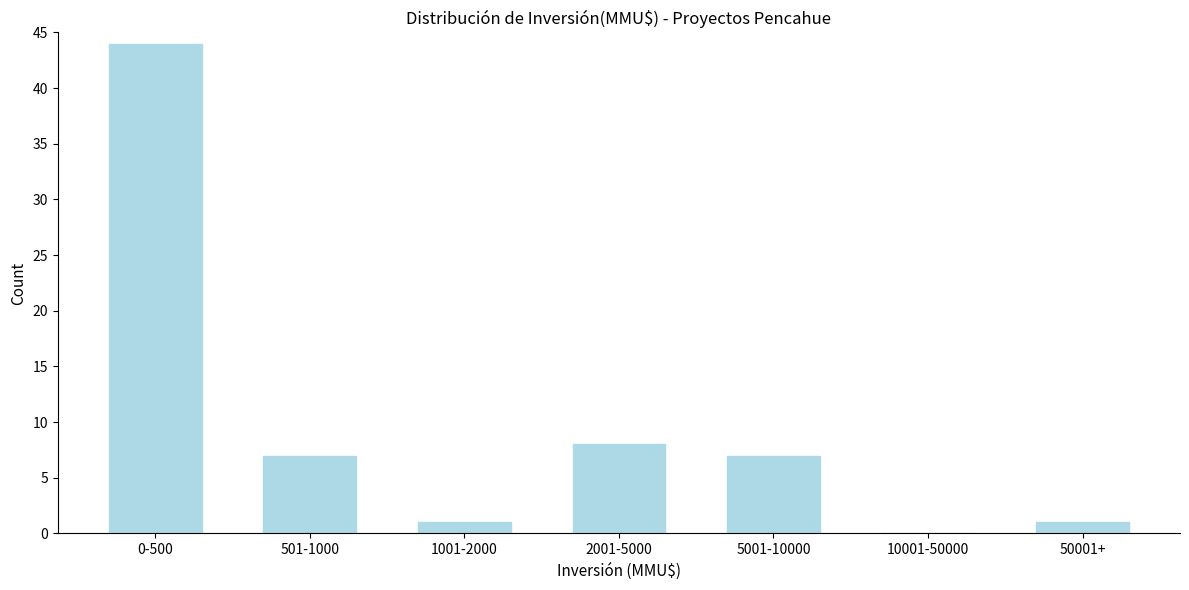

Reading left to right, extract all data points from this chart.

0-500=44	501-1000=7	1001-2000=1	2001-5000=8	5001-10000=7	10001-50000=0	50001+=1